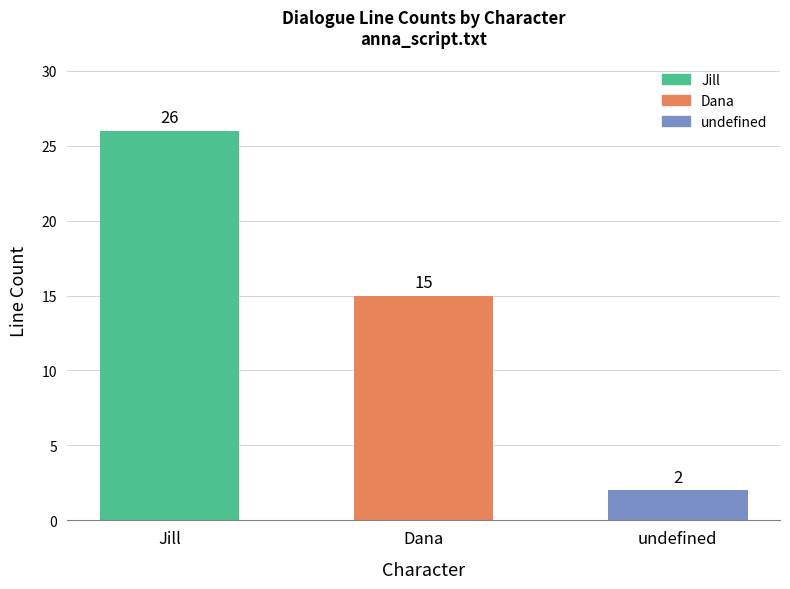

Rank the categories by value from lowest to highest.

undefined, Dana, Jill